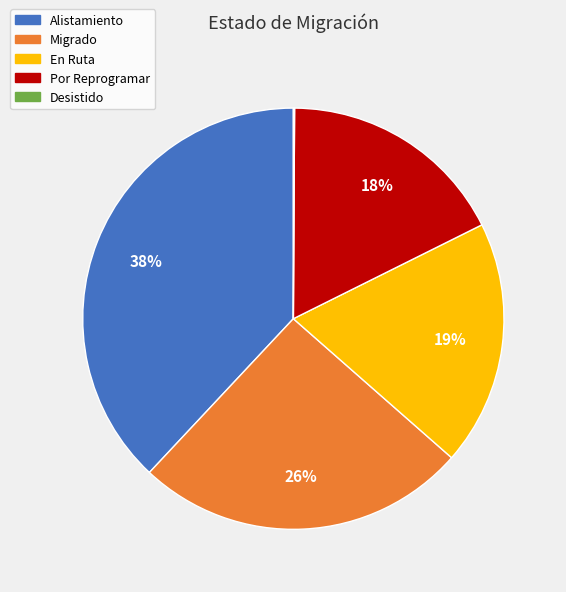

True or false: Alistamiento accounts for 51% of the total.

False